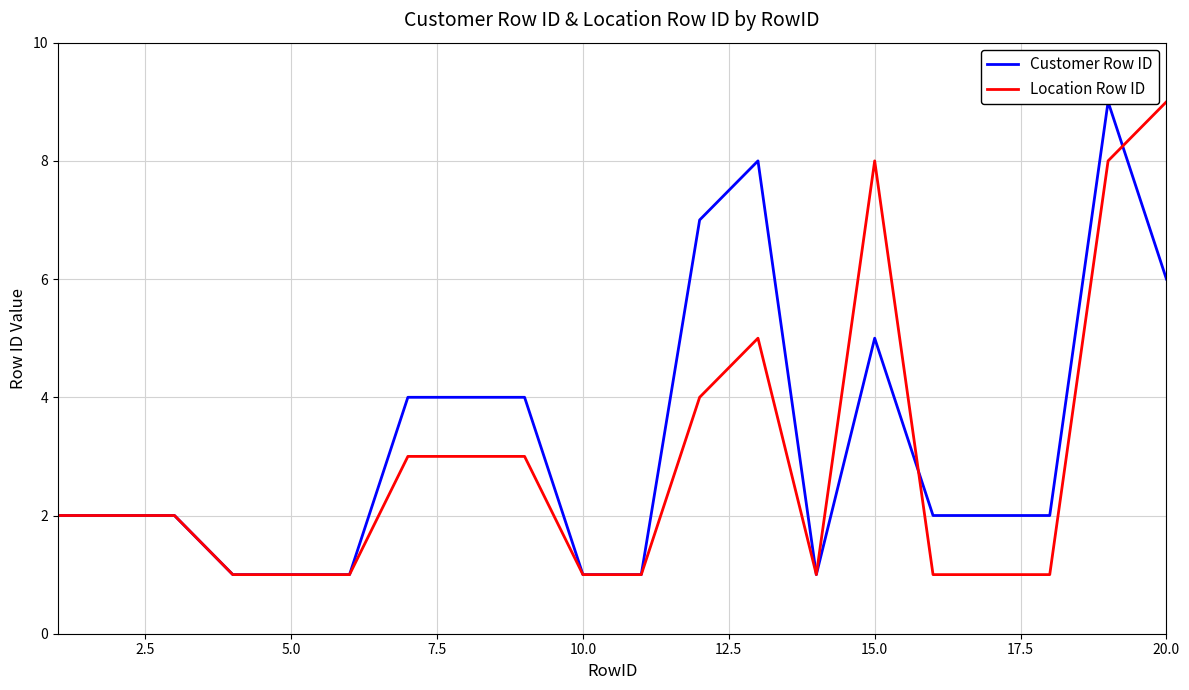

What is the greatest value displayed?

9